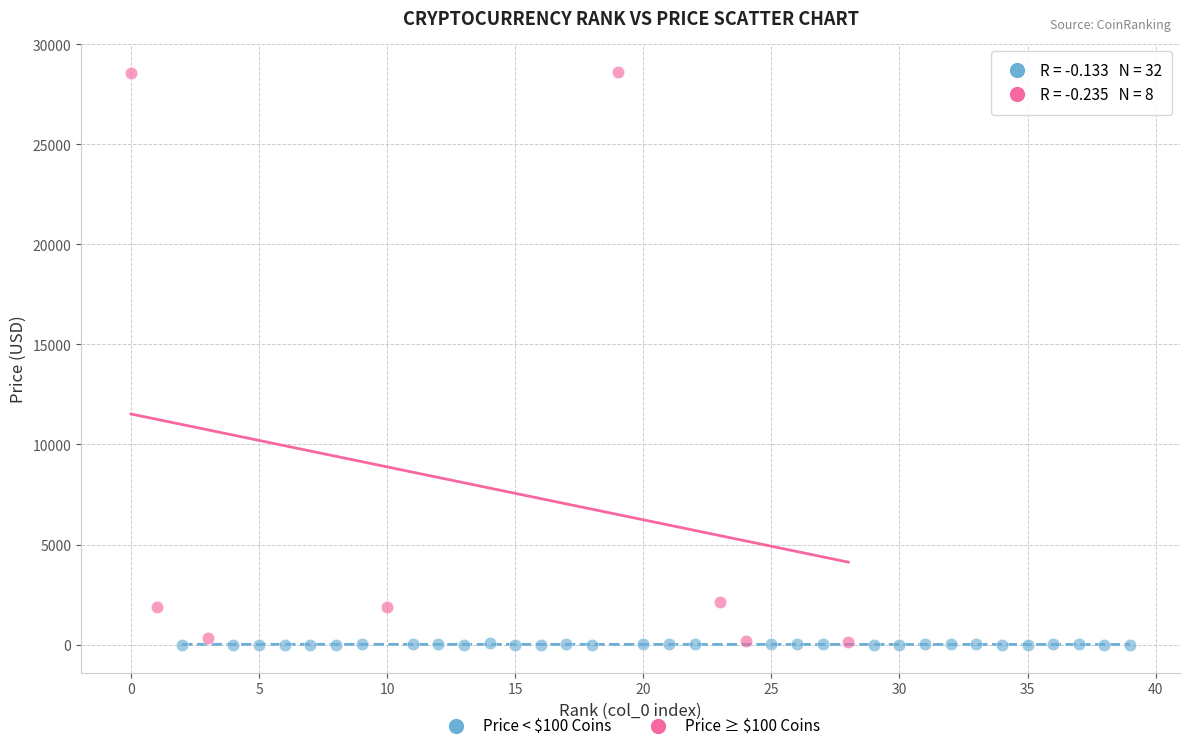

Which series has the largest Y range (max minus min)?

Price ≥ $100 Coins